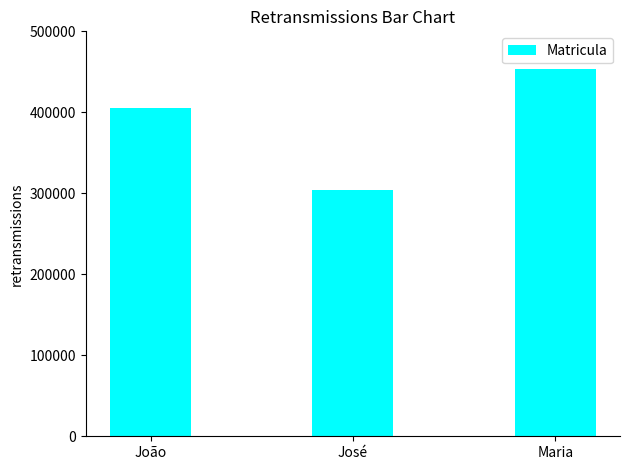

Which has a higher value, José or Maria?

Maria